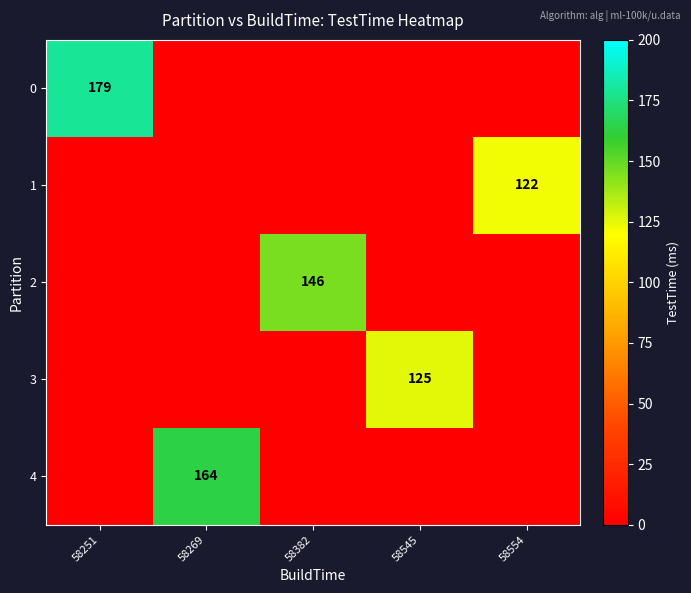

The 0 series shows 179 at 58251. True or false?

True